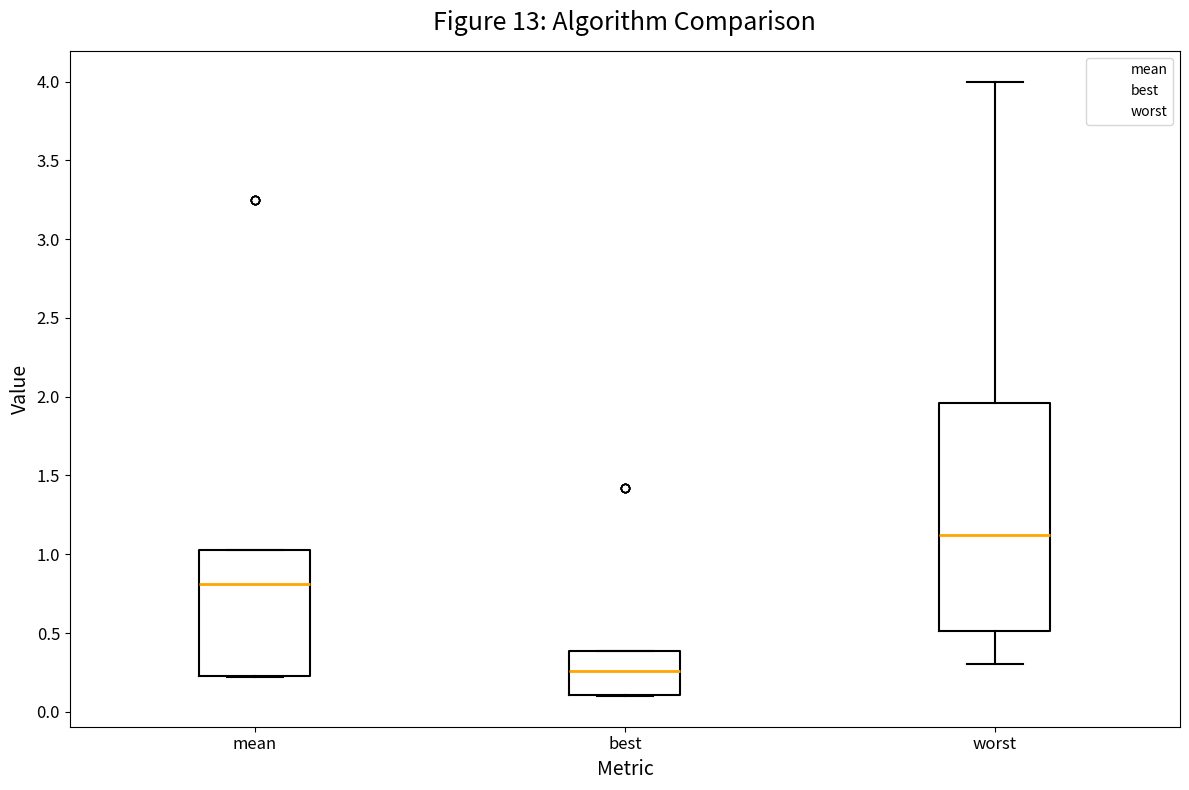

Which box has the lowest median line?

best